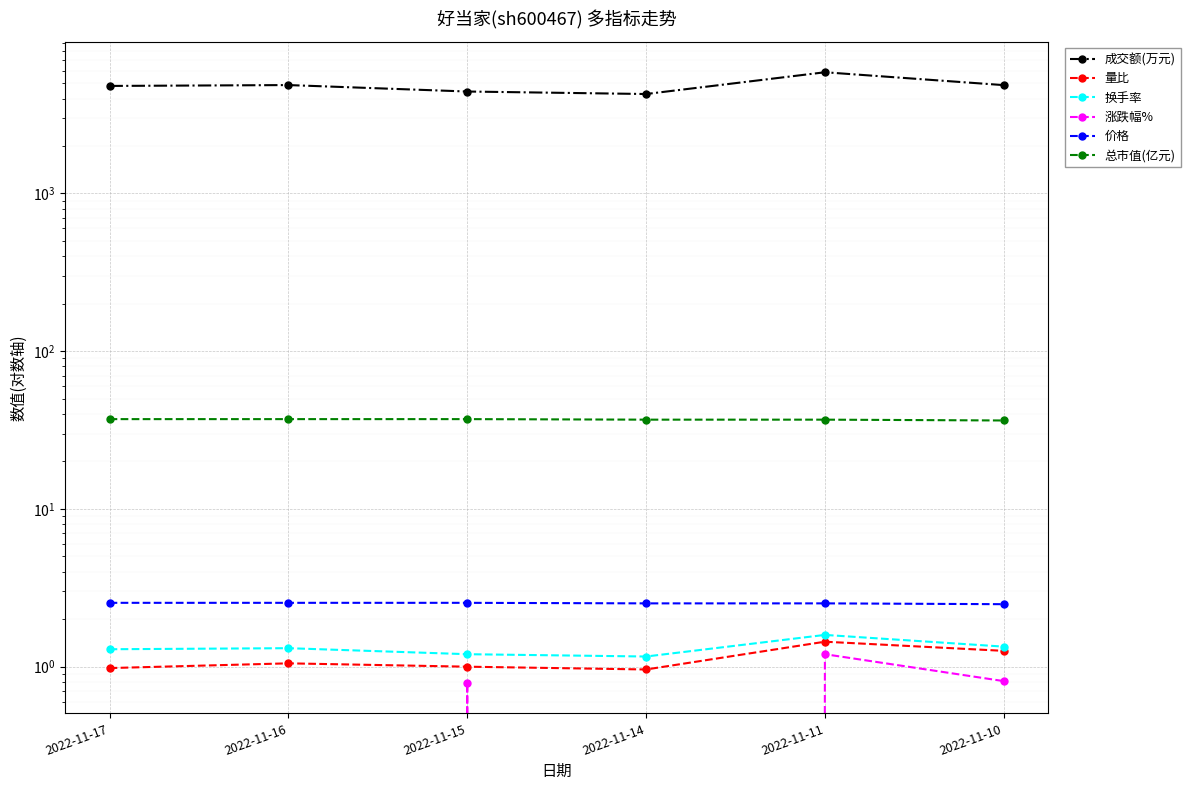

The 价格 series shows 2.5 at 2022-11-16. True or false?

True